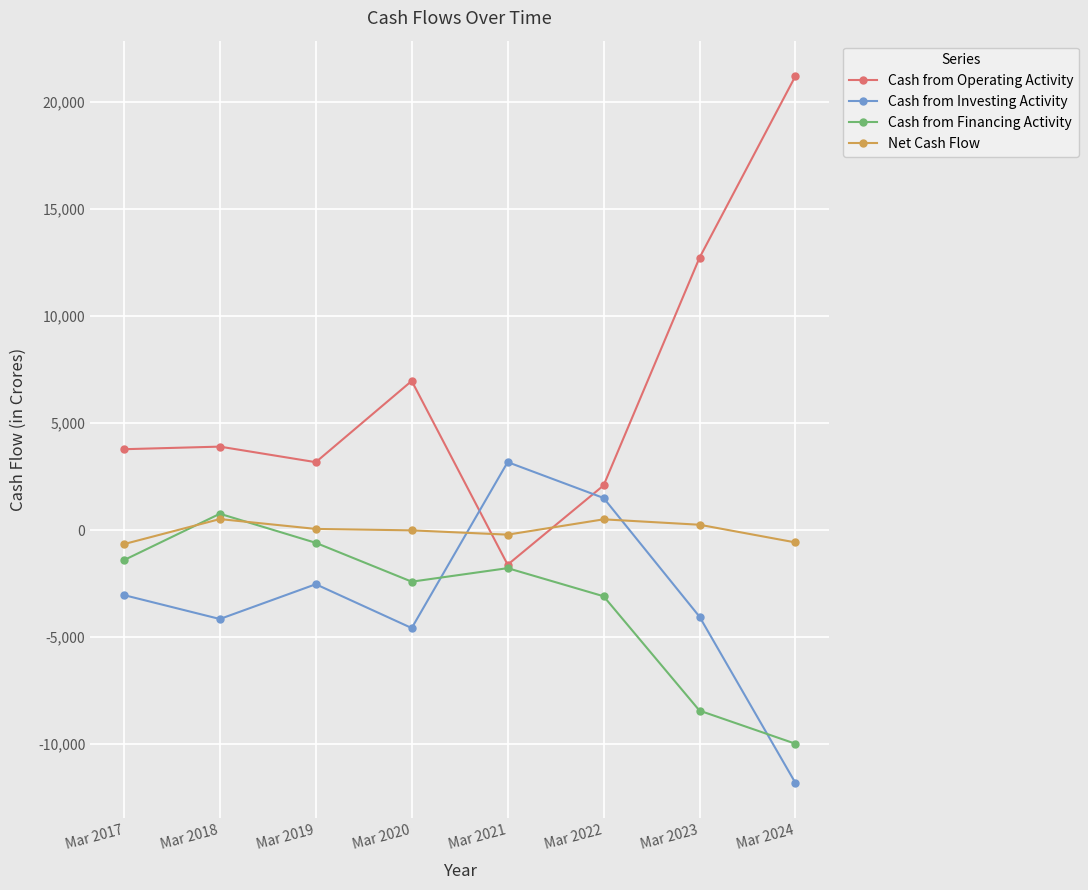

True or false: Net Cash Flow and Cash from Investing Activity cross at least once.

True